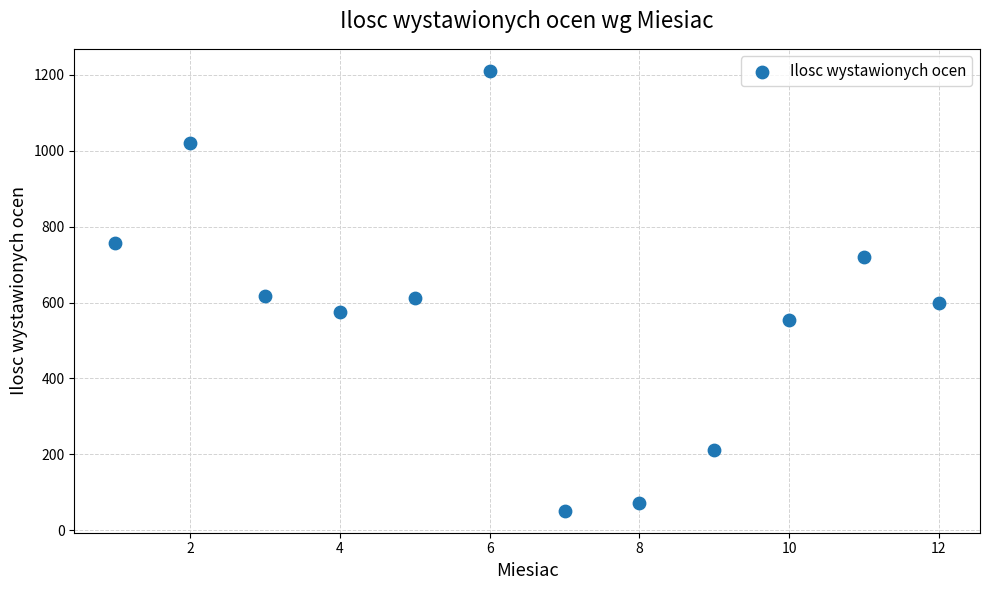

What is the average Y value?

583